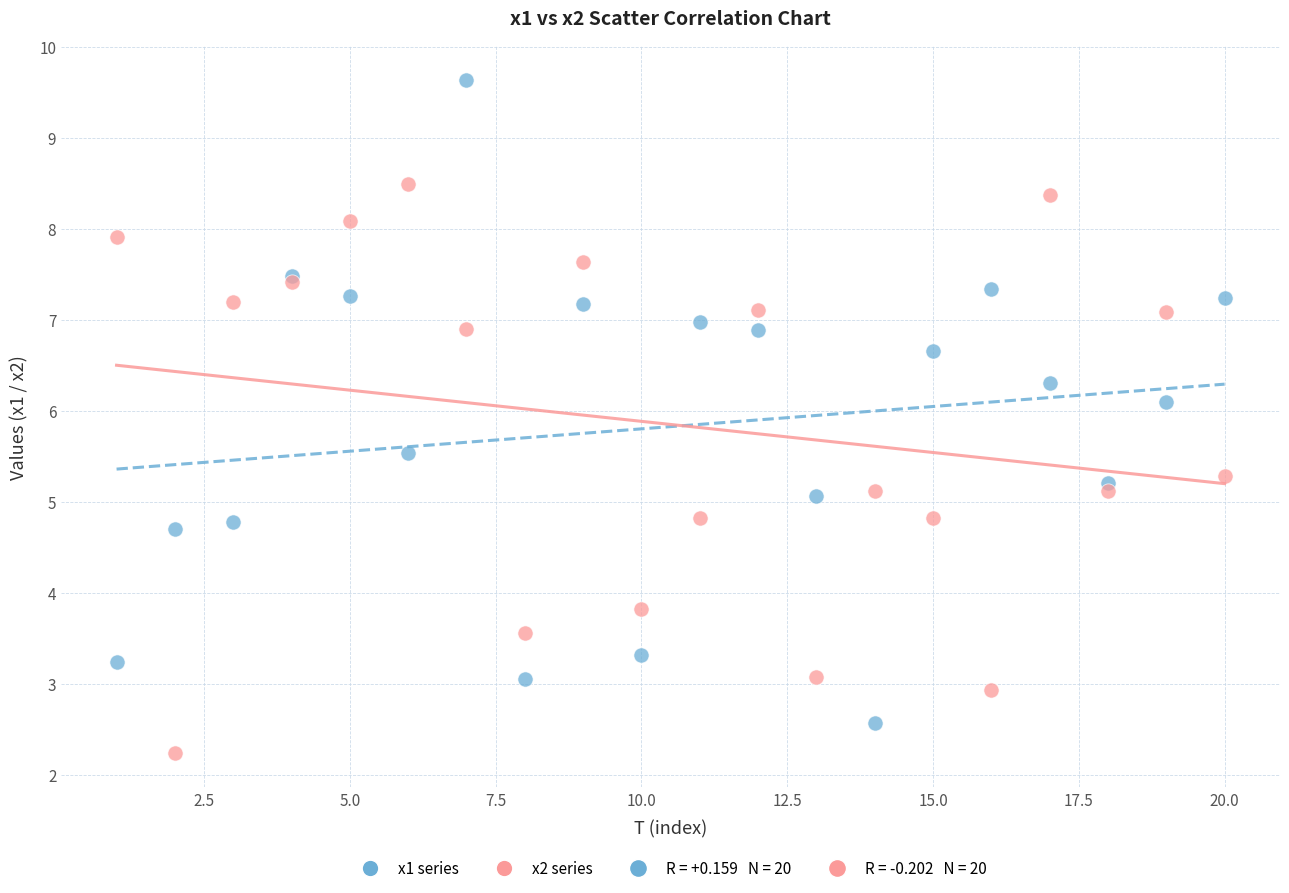

In the x1 series series, what Y value is closest to 6?

6.1